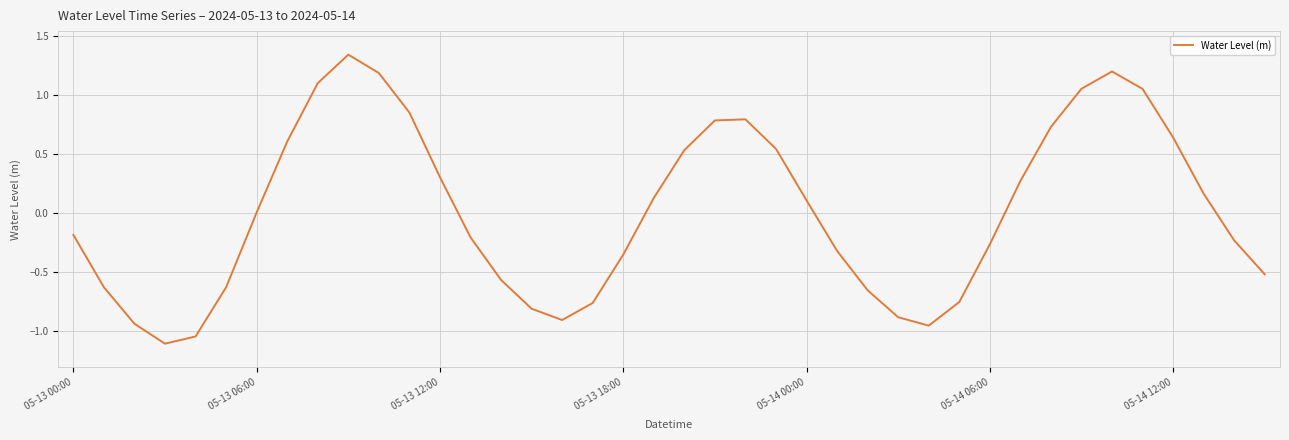

What is the difference between the maximum and minimum values?

2.5